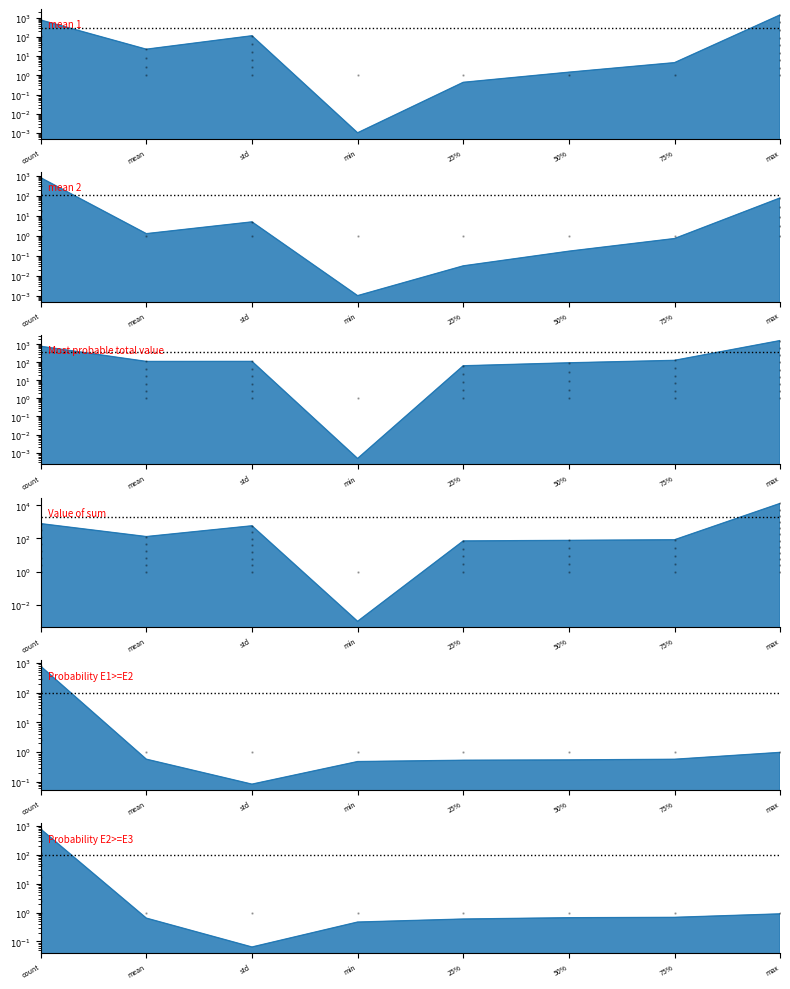

Is the value of Probability E2>=E3 at mean greater than the value of mean 1 at max?

No